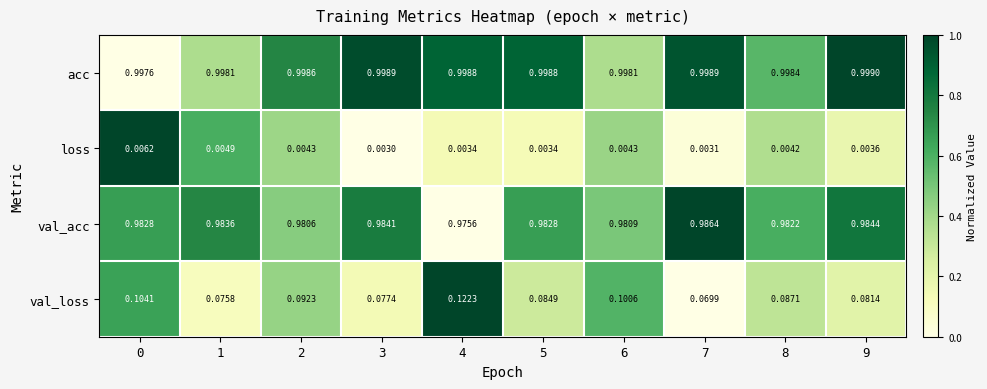

What is the total value across all series at 5?

2.1